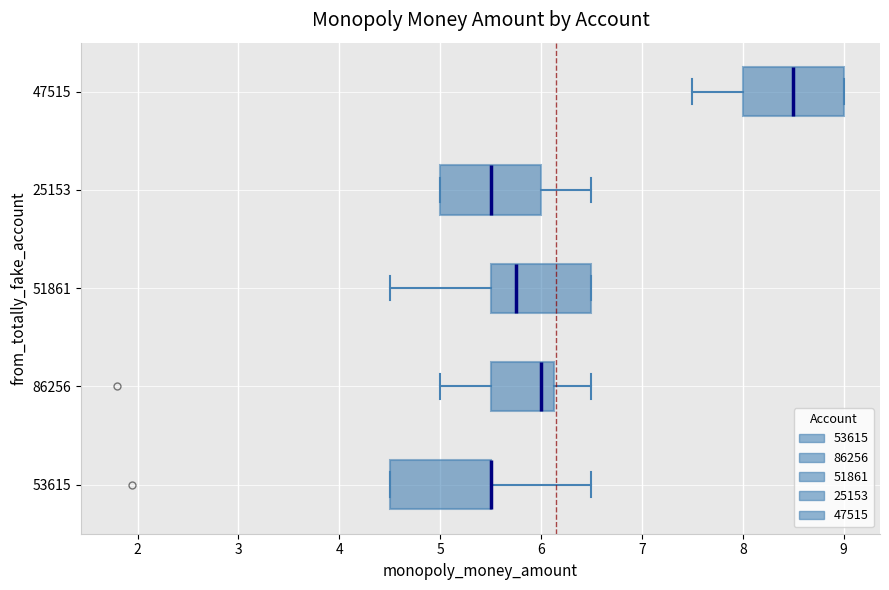

Reading bottom to top, read every box against the x-axis: the position of its median line, the range the box covers, and the ends of its whiskers. The values are not printed on the chart, so give them approximately, as read against the axis.

53615: median 5.5 (drawn on the box's right edge), box 4.5 to 5.5, whiskers 4.5 to 6.5
86256: median 6.0, box 5.5 to 6.1, whiskers 5.0 to 6.5
51861: median 5.8, box 5.5 to 6.5, whiskers 4.5 to 6.5
25153: median 5.5, box 5.0 to 6.0, whiskers 5.0 to 6.5
47515: median 8.5, box 8.0 to 9.0, whiskers 7.5 to 9.0